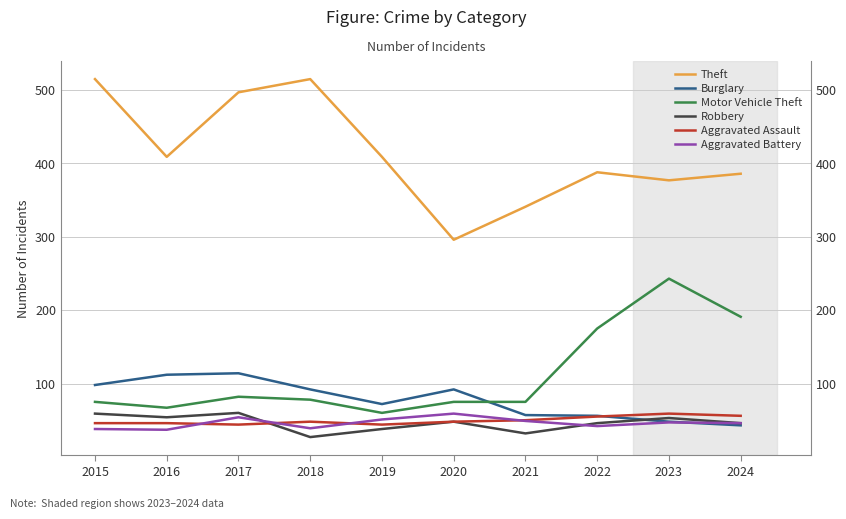

Which has a higher value, 2020 or 2017?

2017